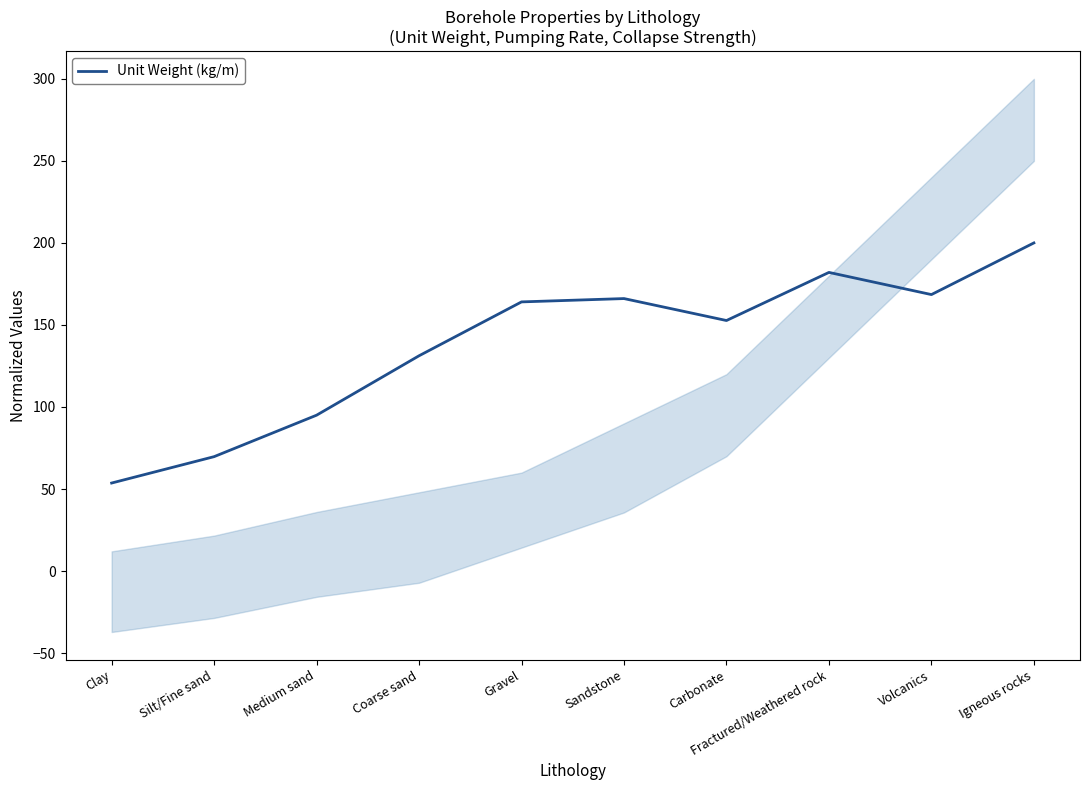

Reading left to right, what are all the values shown in this chart?

Clay=53.6	Silt/Fine sand=69.7	Medium sand=95.0	Coarse sand=131.2	Gravel=164.1	Sandstone=166.1	Carbonate=152.7	Fractured/Weathered rock=182.0	Volcanics=168.5	Igneous rocks=200.0